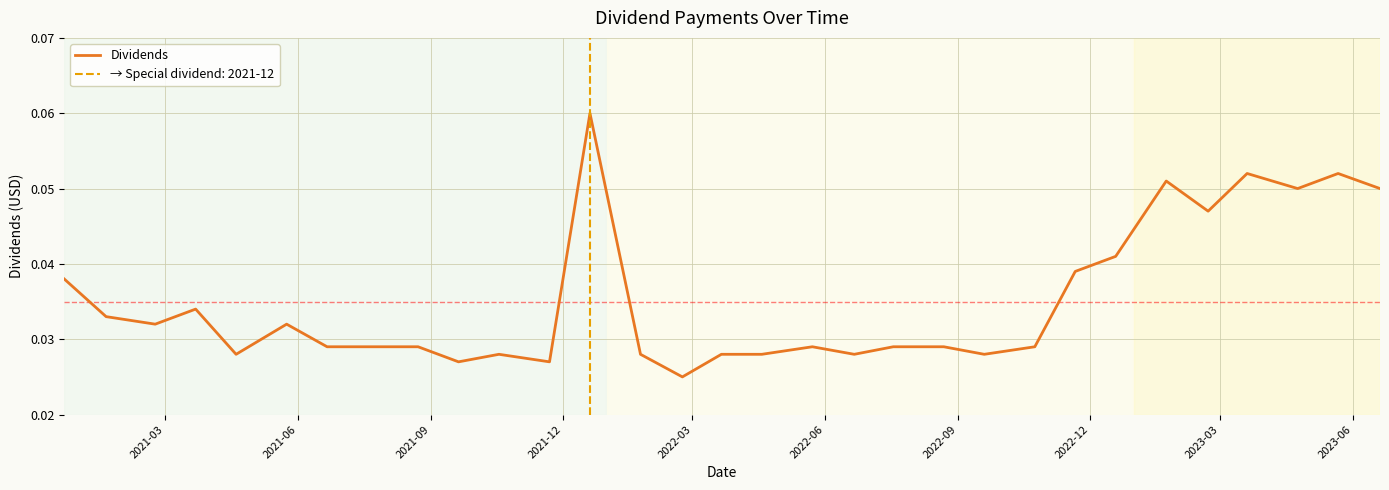

How many interior local peaks (higher than both neighbors) does the data have?

8